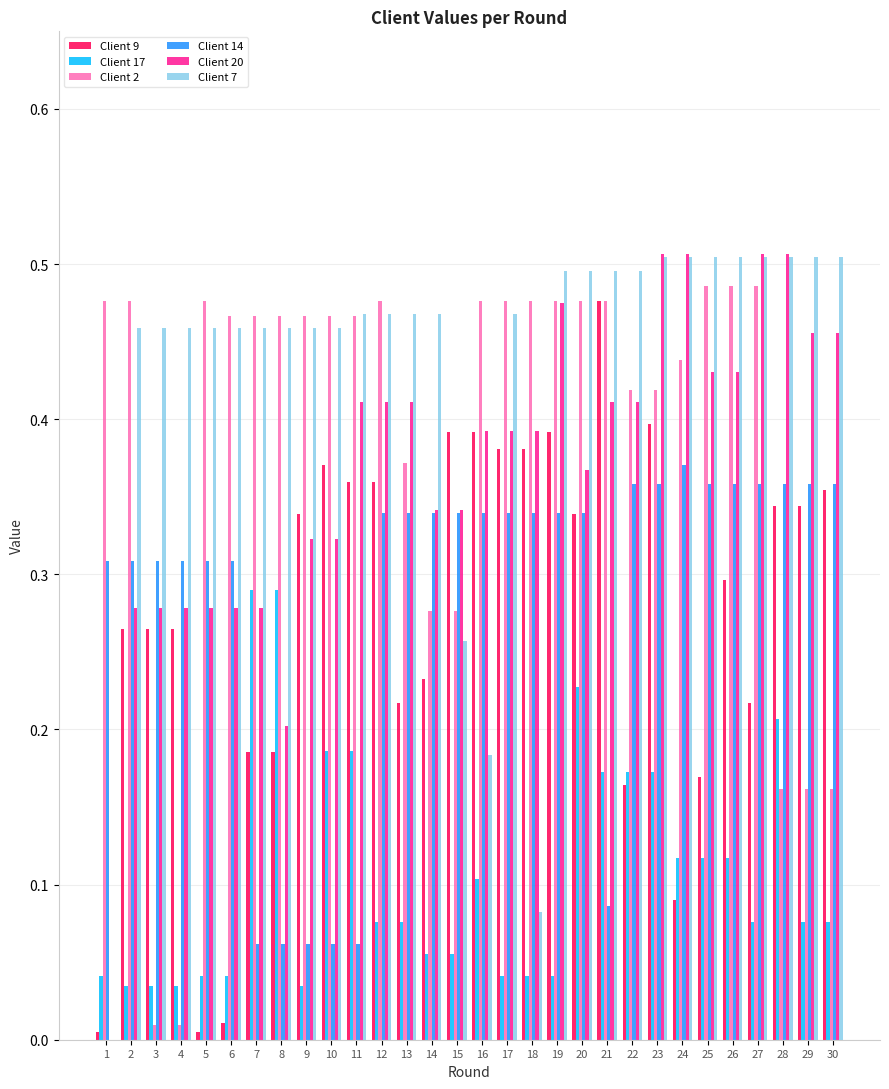

Which series has the largest total across all categories?

Client 7